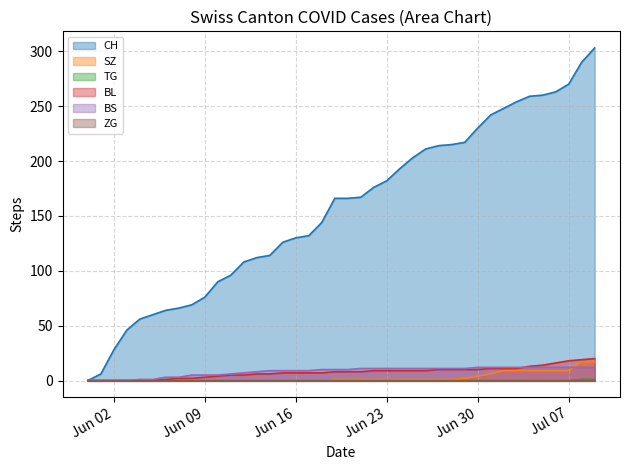

Which series has the largest total across all categories?

CH